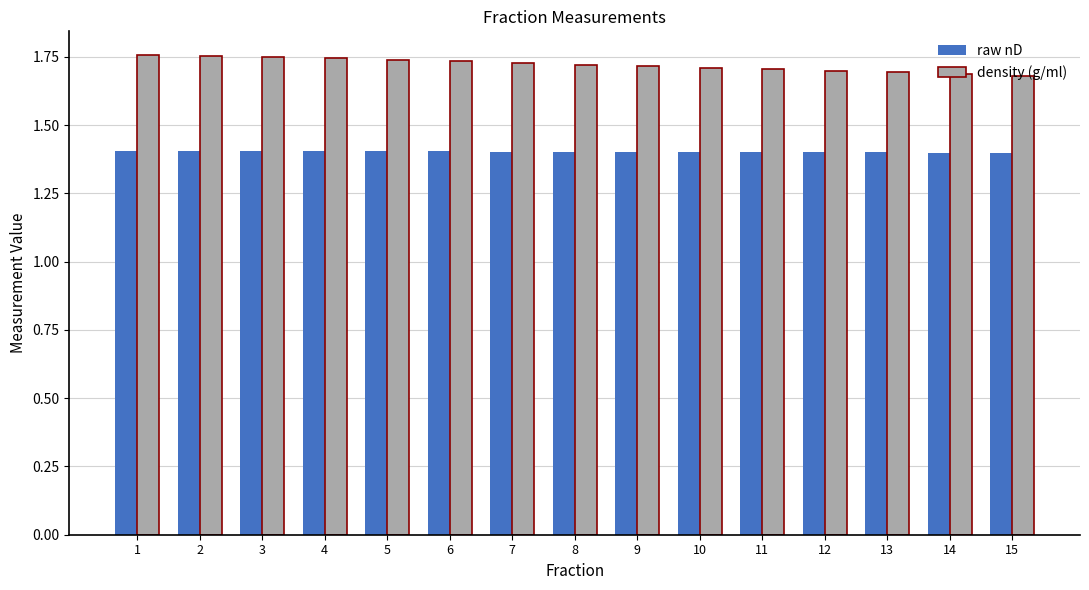

The density (g/ml) series shows 1.7 at 6. True or false?

True